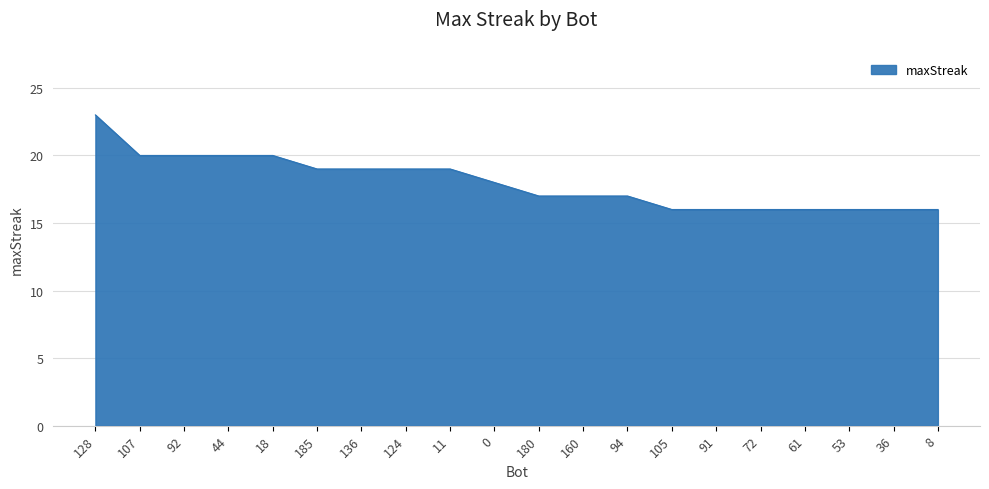

What is the ratio of the value at 36 to the value at 53?

1.0